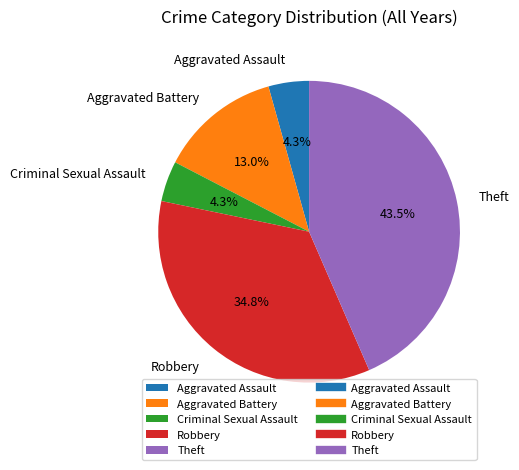

Approximately how many times larger is the value at Aggravated Battery compared to Criminal Sexual Assault?

3.0